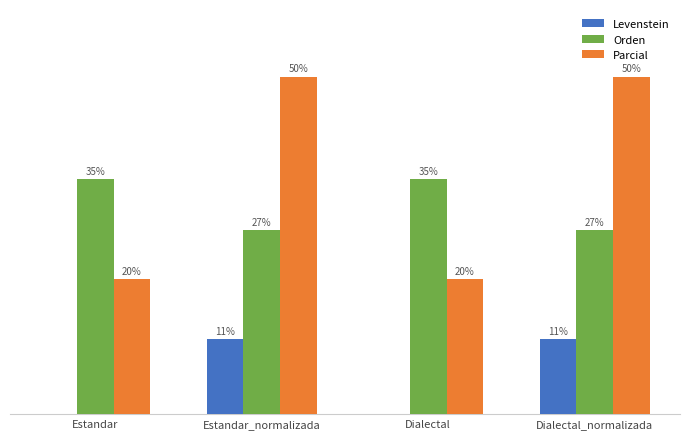

What is the label of the 2nd bar from the left?

Estandar_normalizada